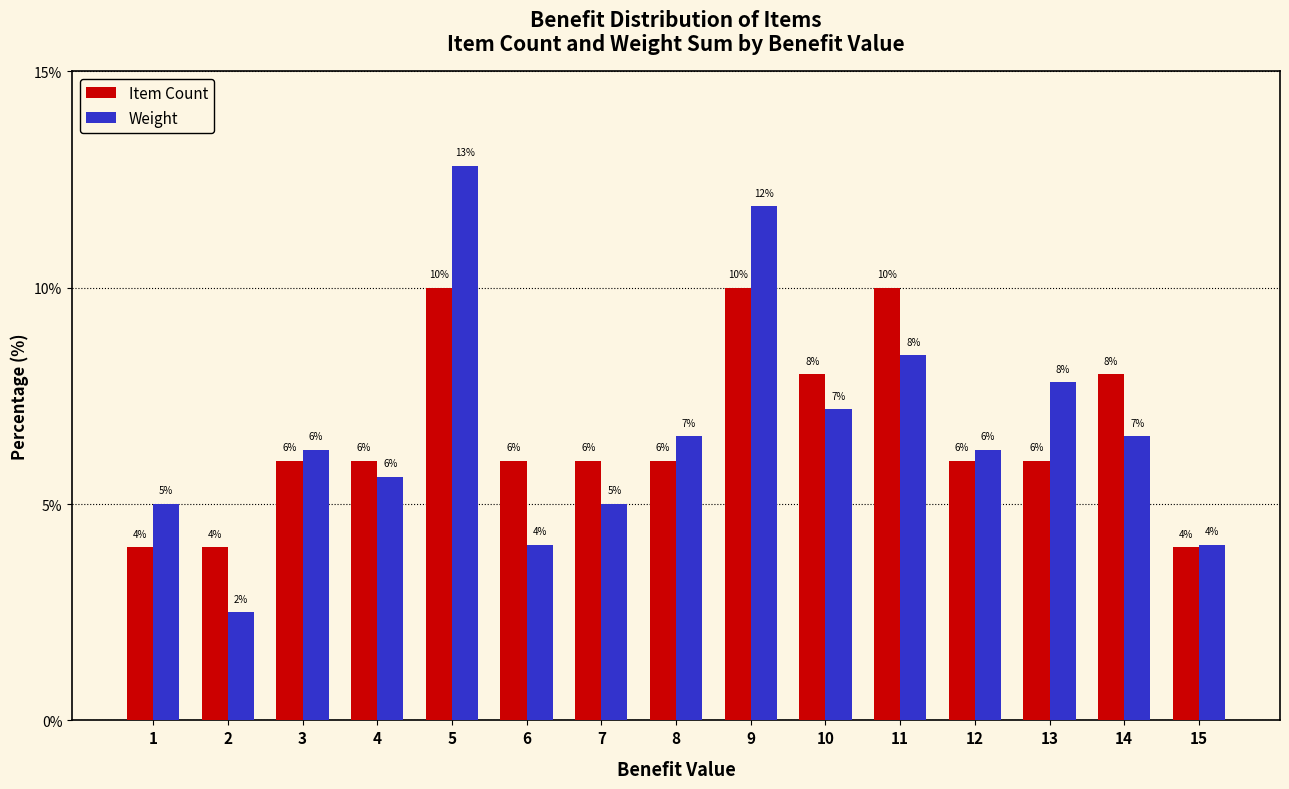

The Item Count series shows 6.0 at 7. True or false?

True